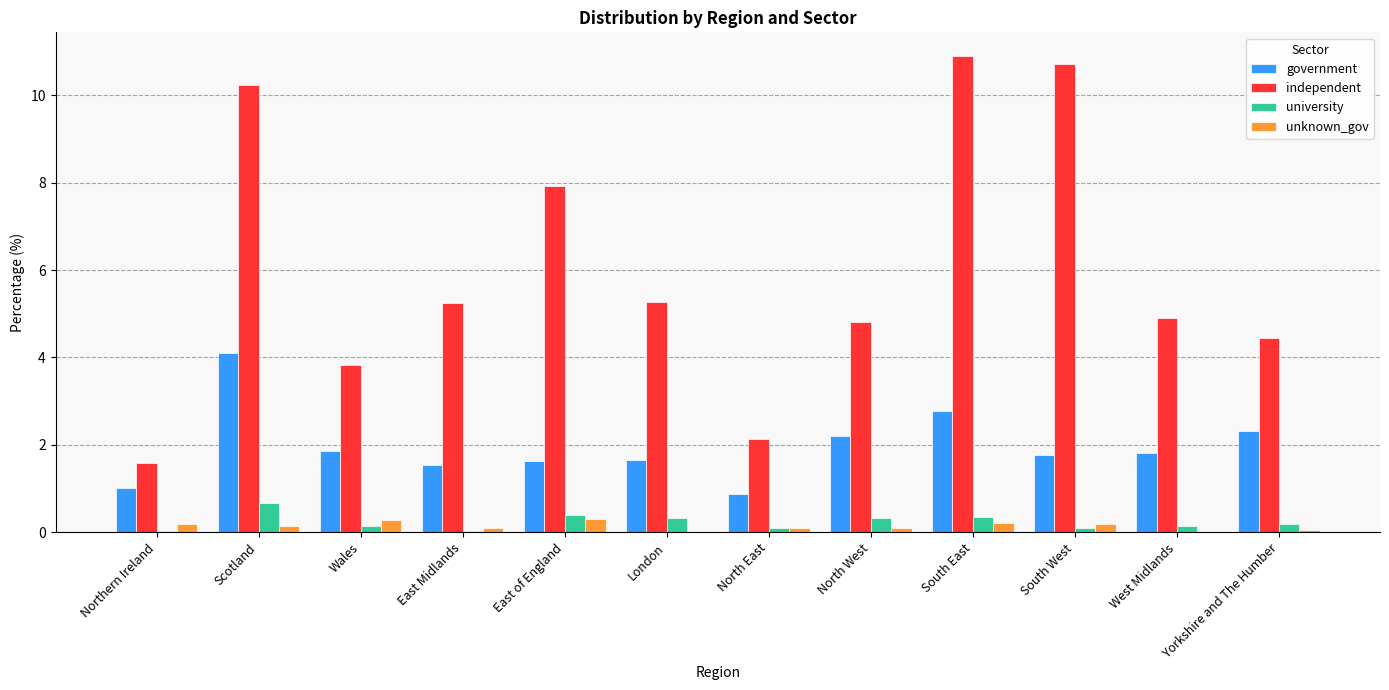

Which series has the largest total across all categories?

independent